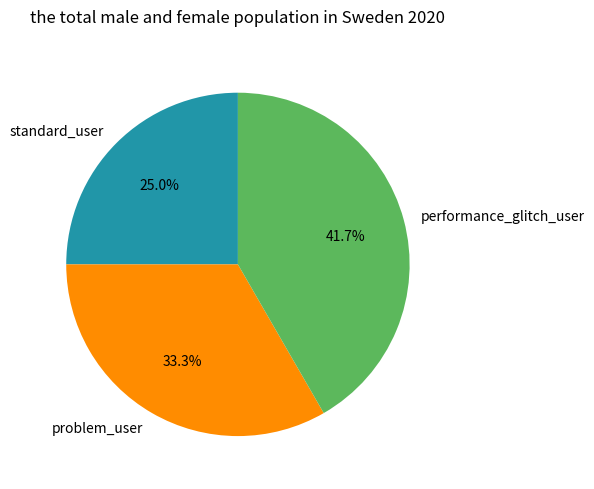

Rank the categories by value from lowest to highest.

standard_user, problem_user, performance_glitch_user